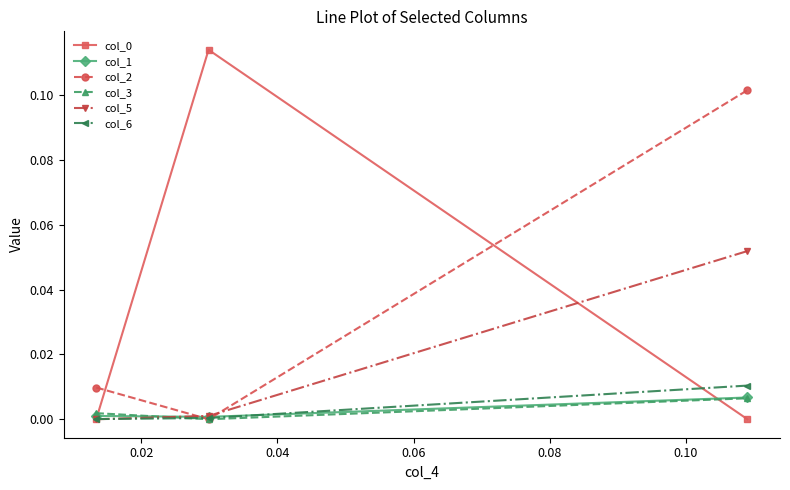

What is the greatest value displayed?

0.1